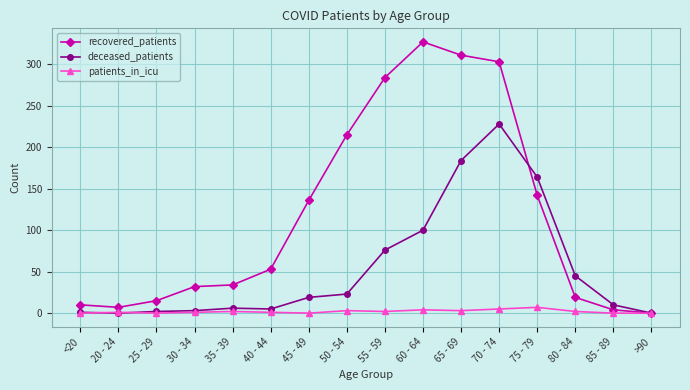

Is it true that deceased_patients equals 164 at 75 - 79?

True